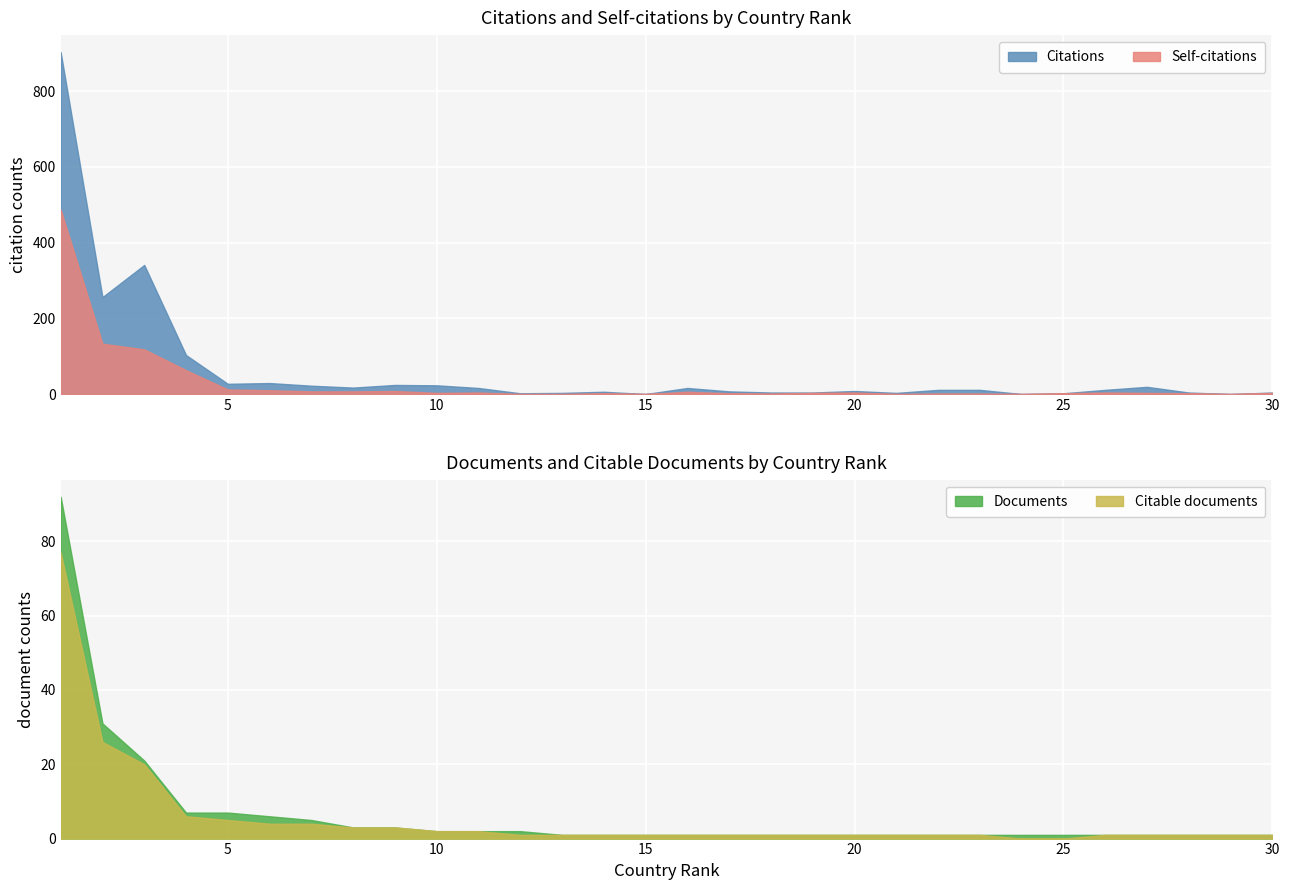

Rank the categories by Citations value from highest to lowest.

1, 3, 2, 4, 6, 5, 9, 10, 7, 27, 8, 11, 16, 22, 23, 26, 20, 17, 14, 18, 19, 28, 30, 13, 21, 12, 25, 15, 24, 29